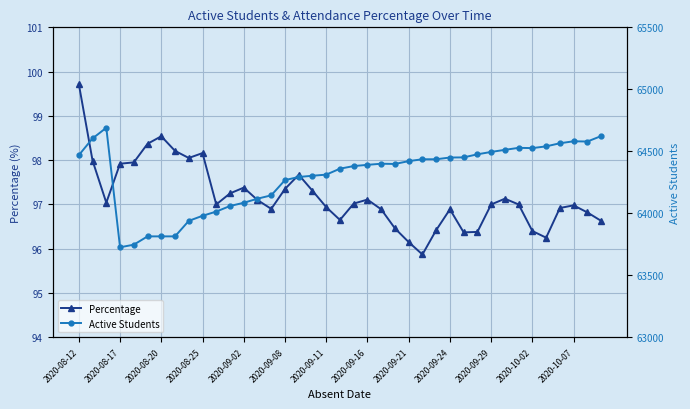

What is the highest value of the Percentage series?

99.7